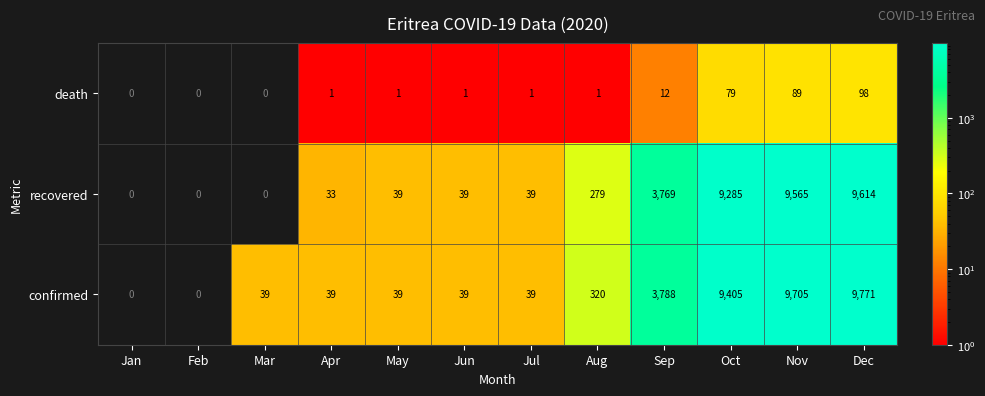

What is the spread (max minus min) of values at Nov?

9616